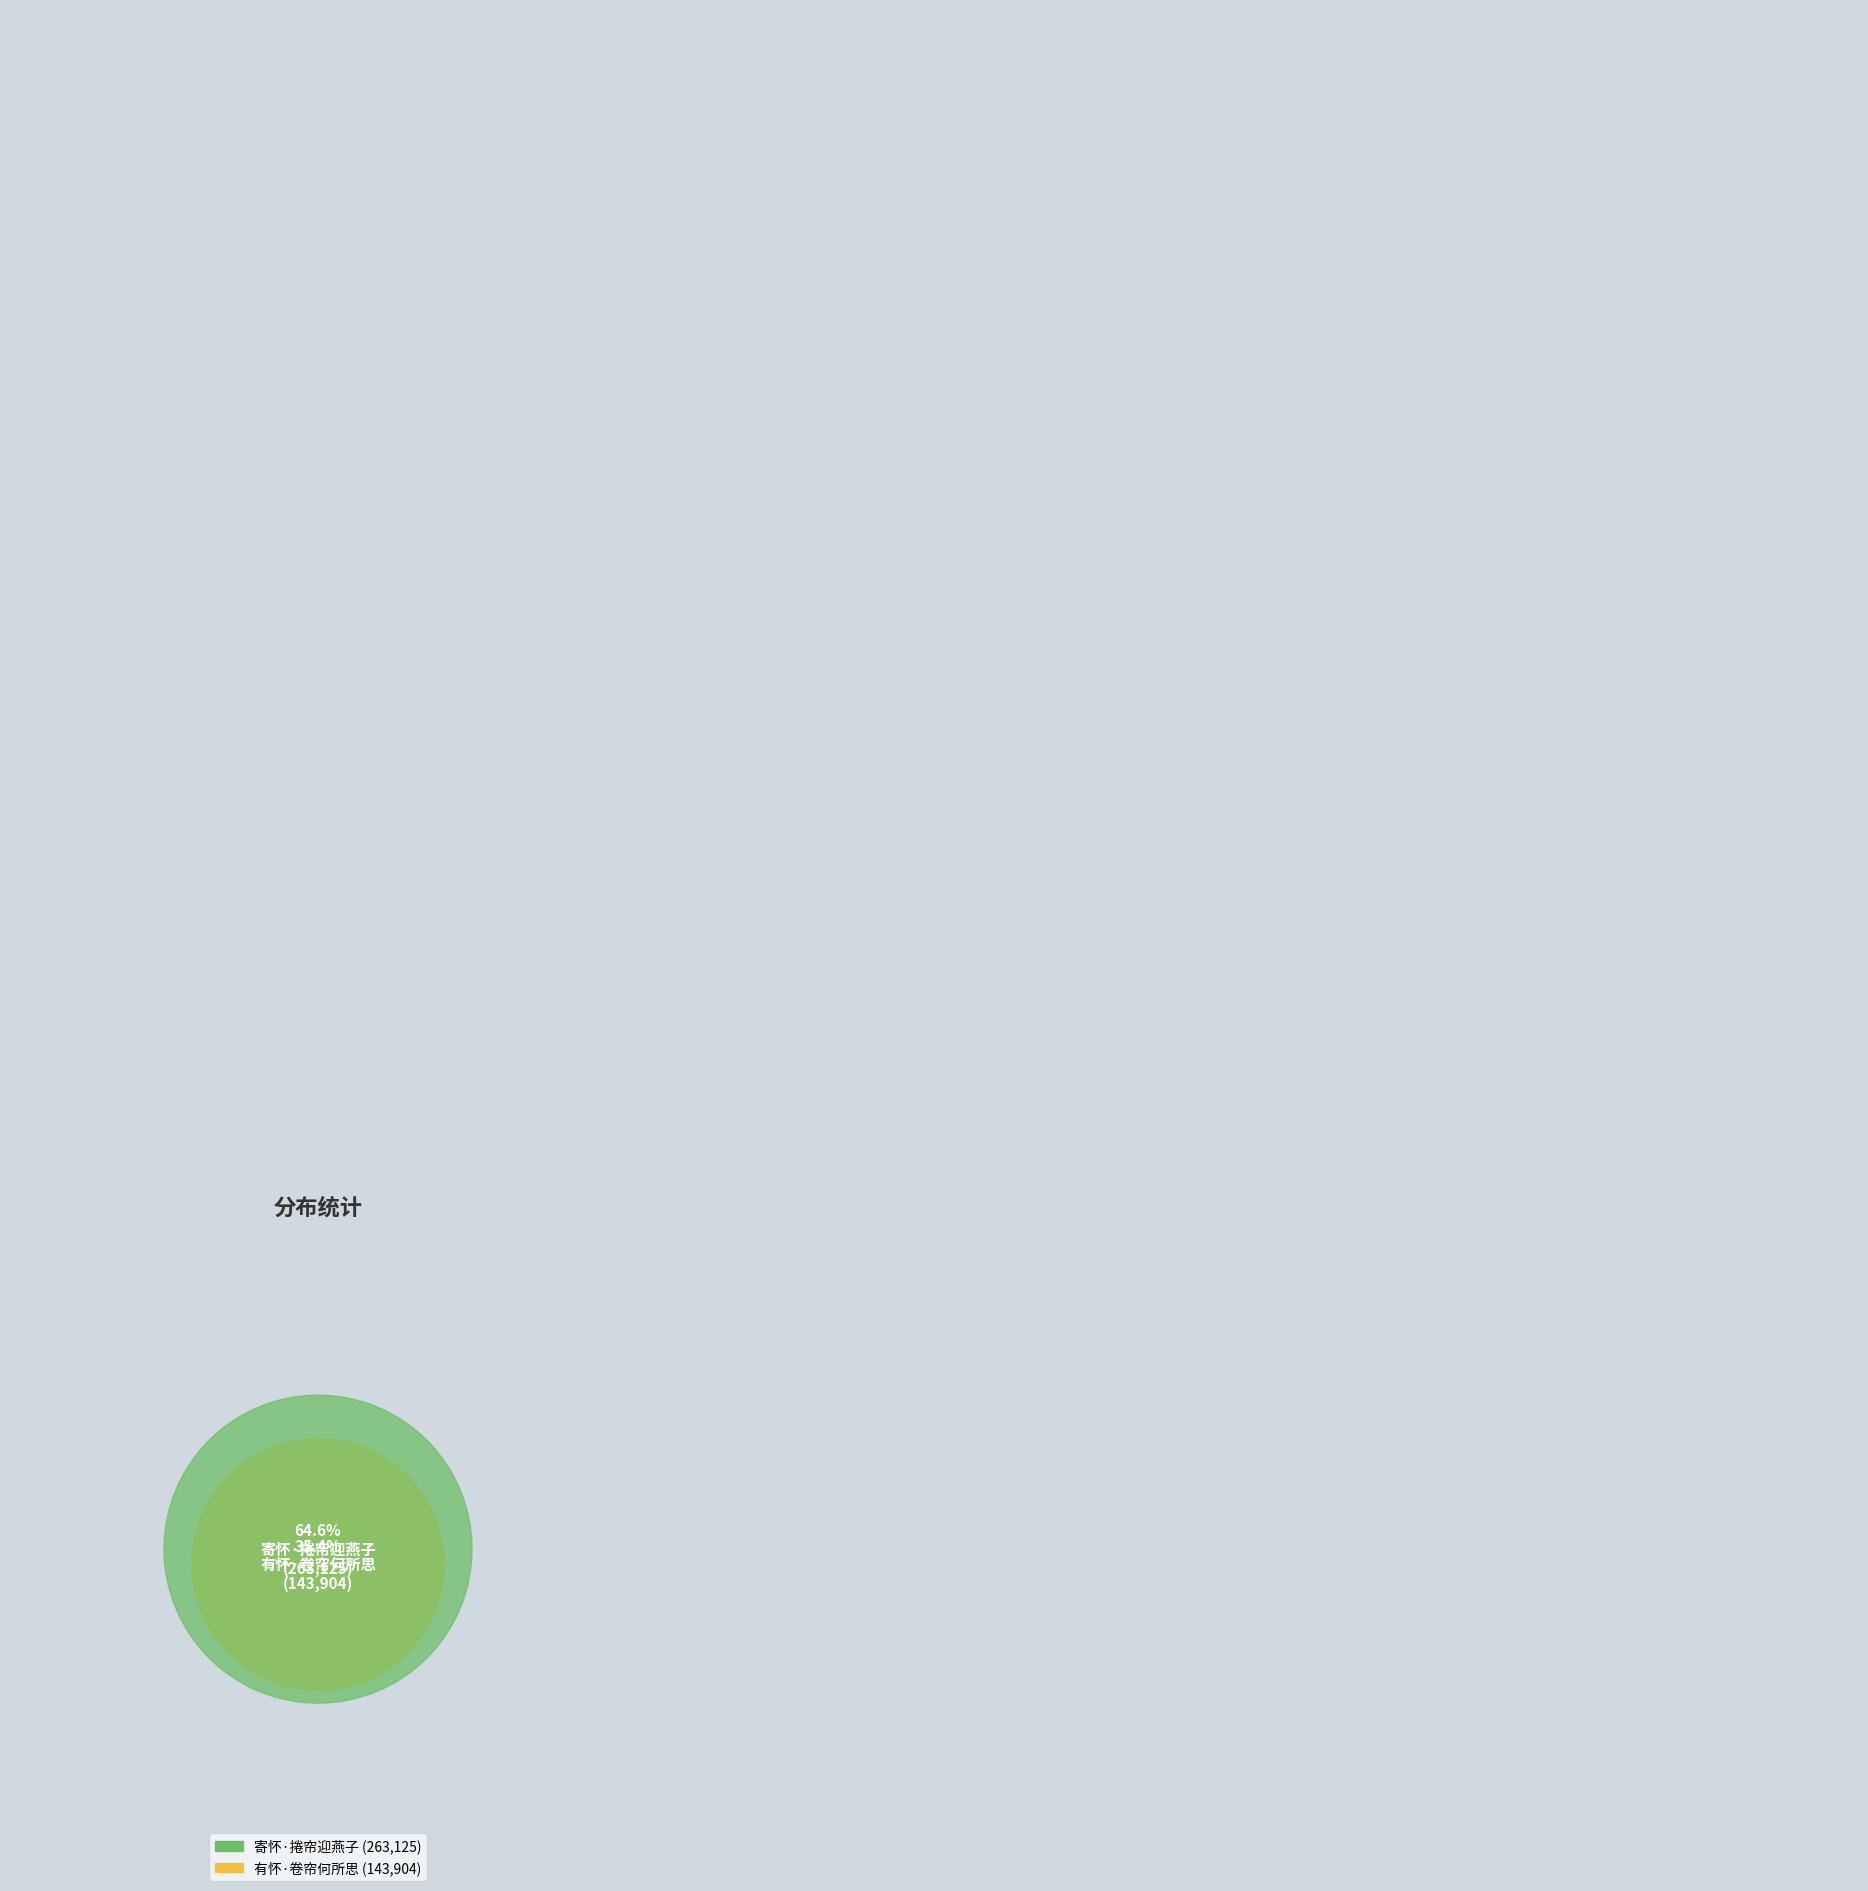

Is it true that 寄怀·捲帘迎燕子 is 65% of the pie?

True